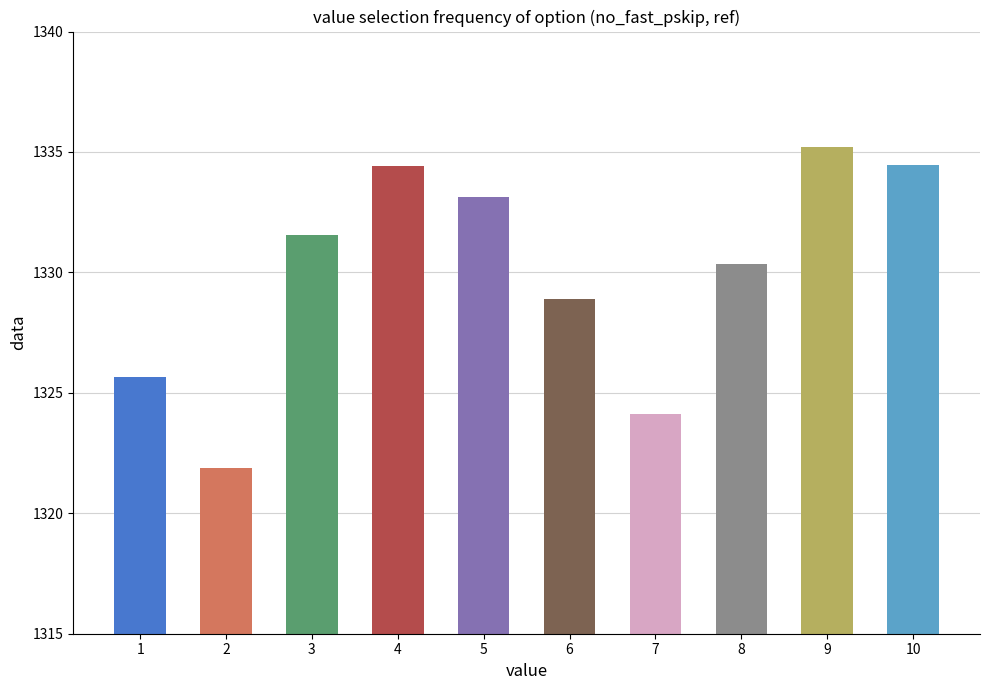

Approximately how many times larger is the value at 4 compared to 7?

1.0